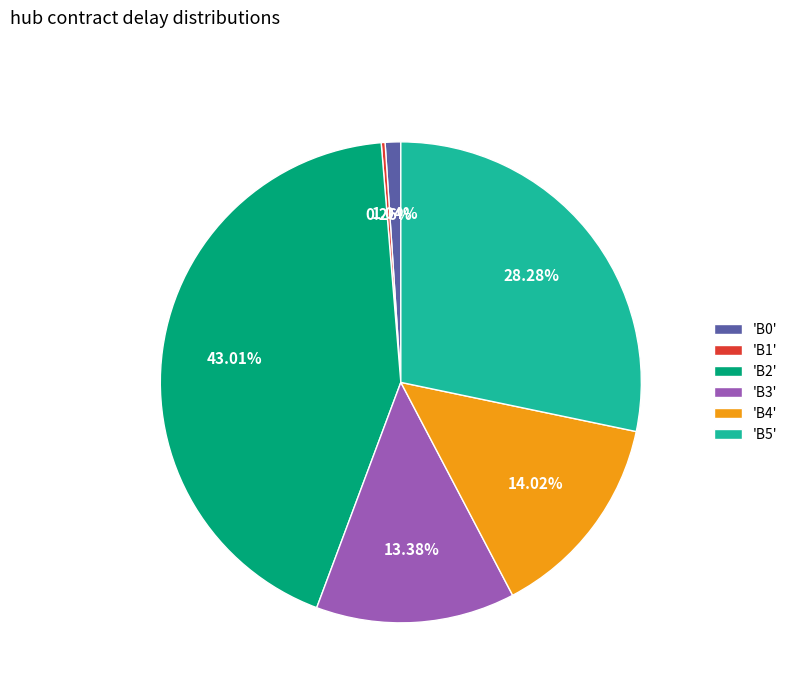

Is the sum of 'B5' and 'B3' greater than half?

No